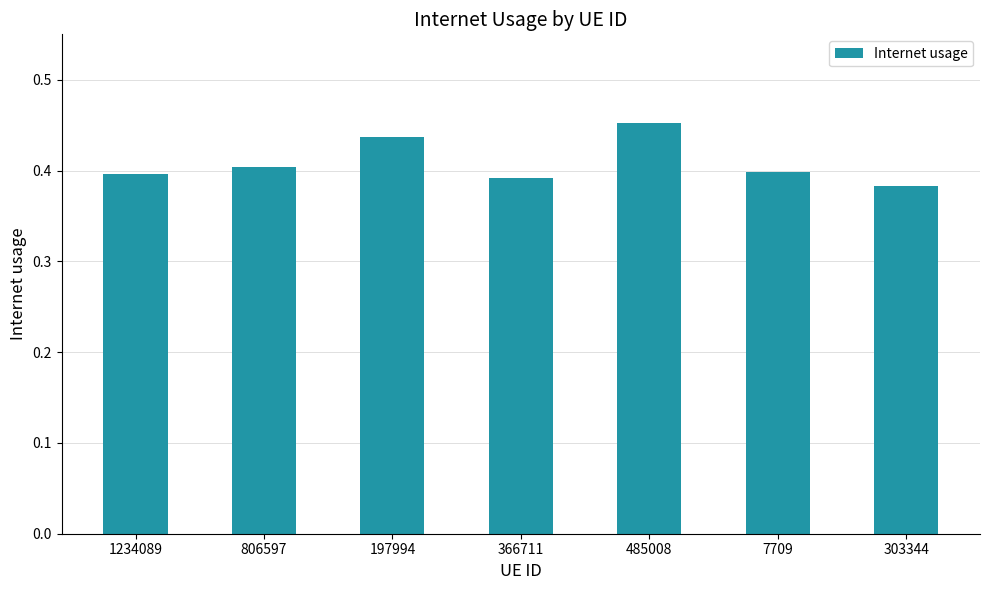

What is the label of the 6th bar from the left?

7709